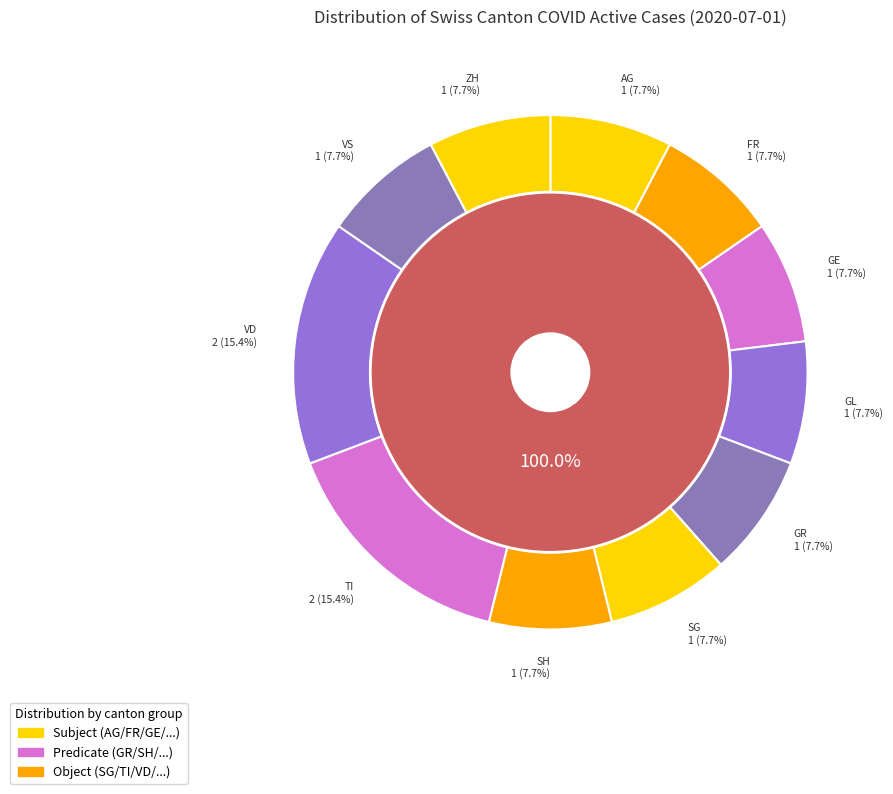

How much of the chart is everything except BE?

100.0%